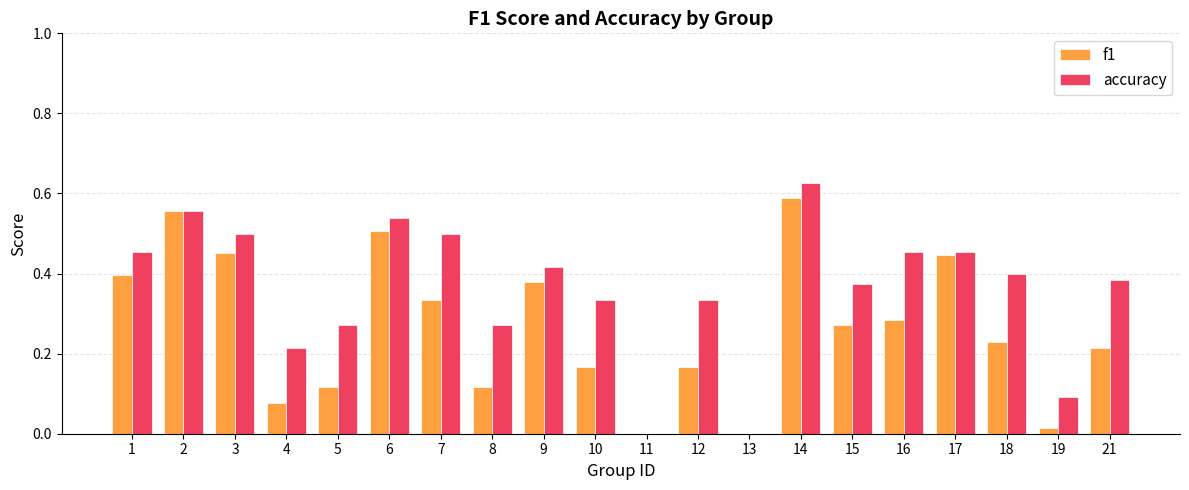

What is the sum of all accuracy values?

7.2